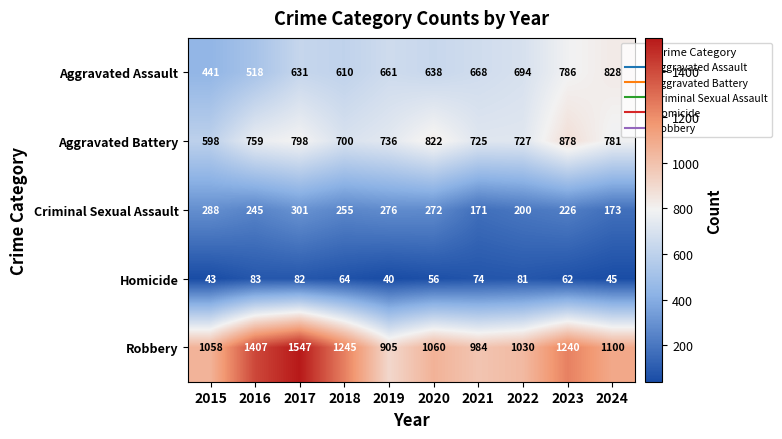

What is the difference between the maximum and minimum values in the Robbery series?

642